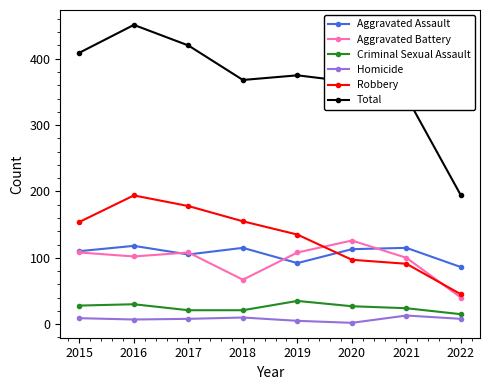

What are all the series names shown in the legend?

Aggravated Assault, Aggravated Battery, Criminal Sexual Assault, Homicide, Robbery, Total